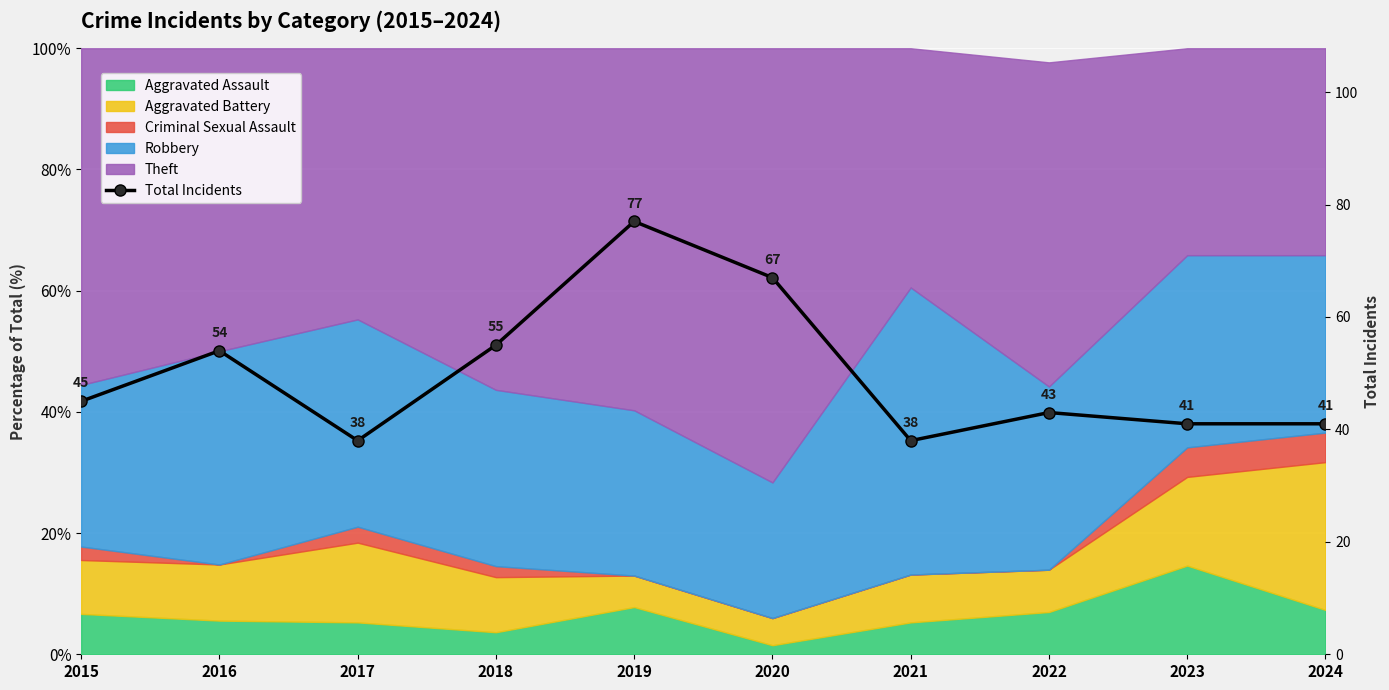

List the labels in order of value, largest first.

2019, 2020, 2018, 2016, 2015, 2022, 2023, 2024, 2017, 2021